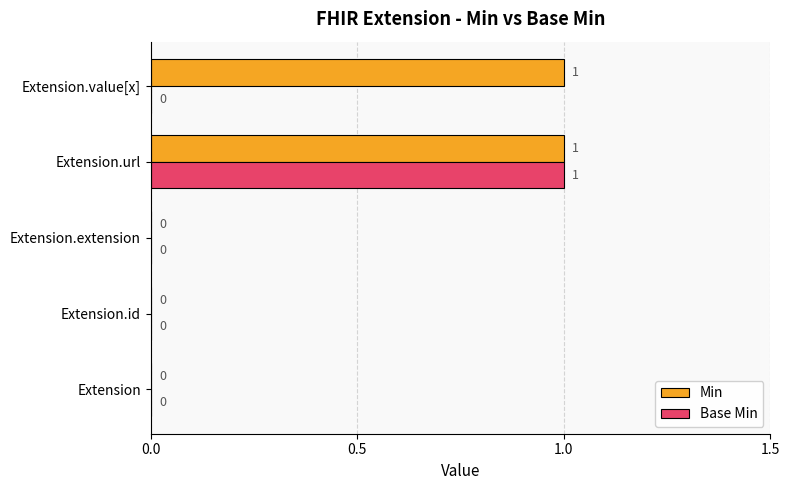

Count the Min values in the range 0 to 1.

5